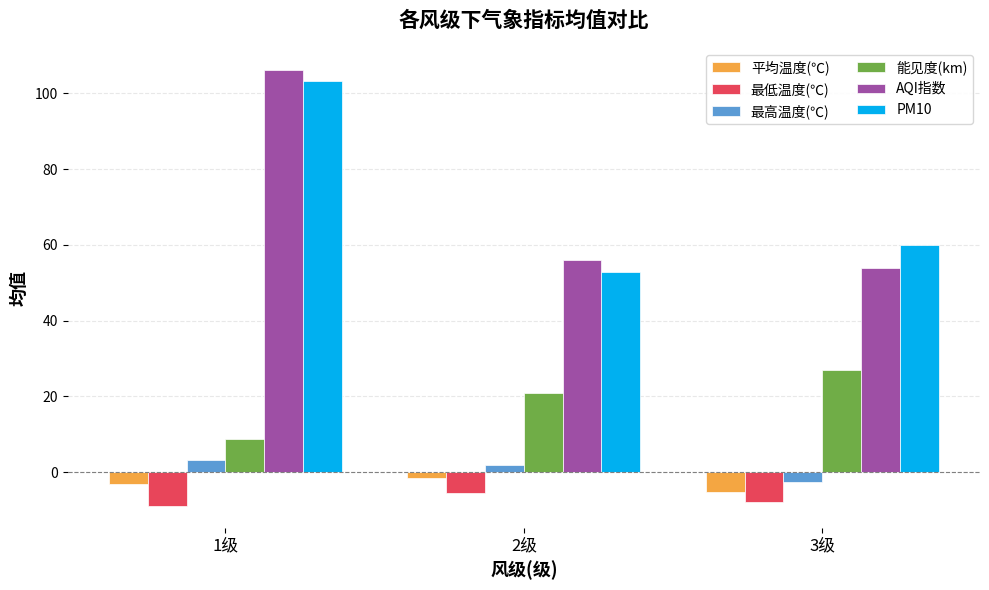

The value of PM10 at 1级 is 148.0. True or false?

False